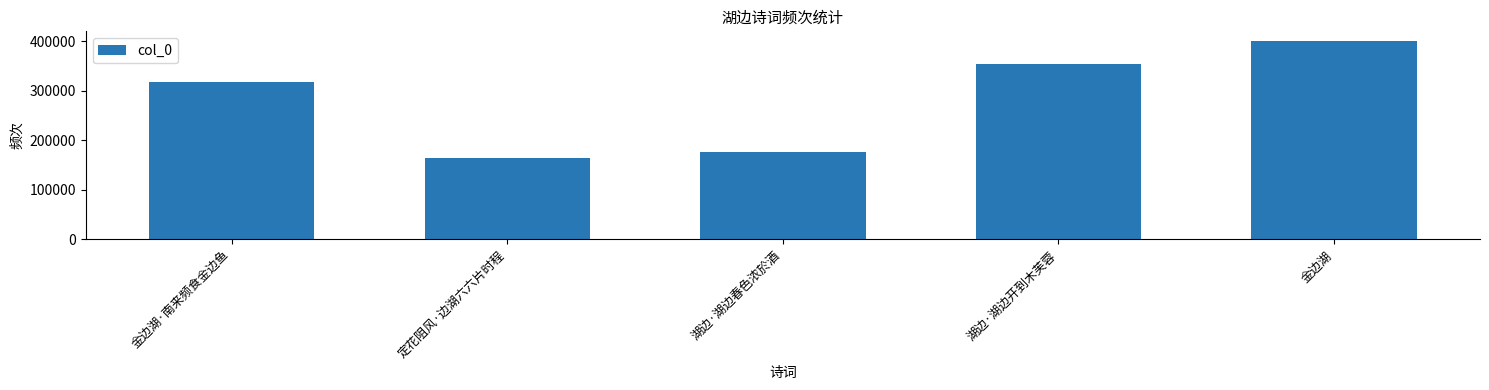

What is the average value?

282782